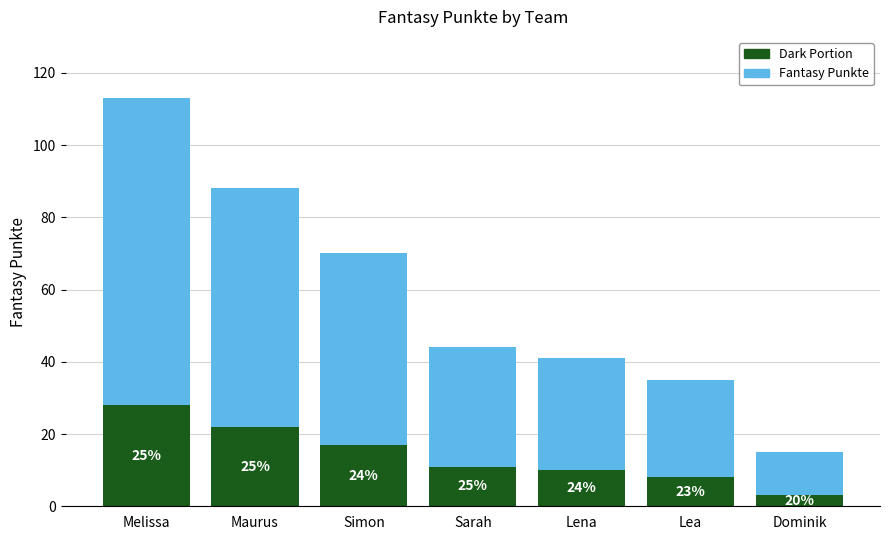

Does the chart contain any negative values?

No